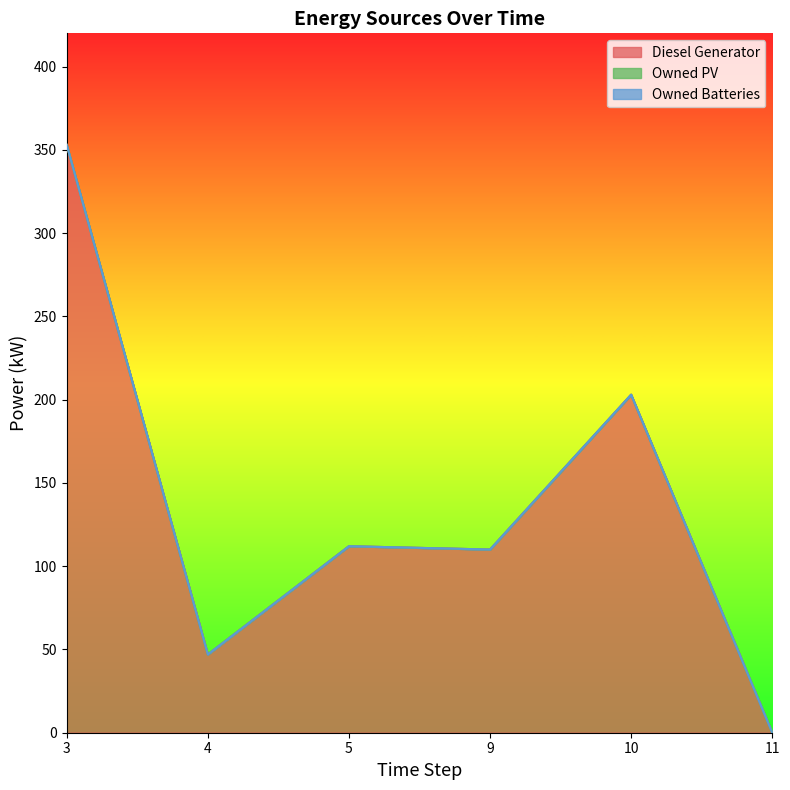

At 11, list the series in order from smallest to largest.

Diesel Generator, Owned PV, Owned Batteries